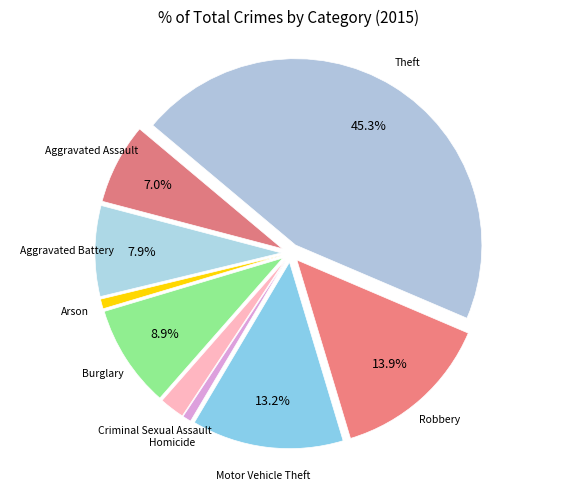

Which slice is the largest?

Theft